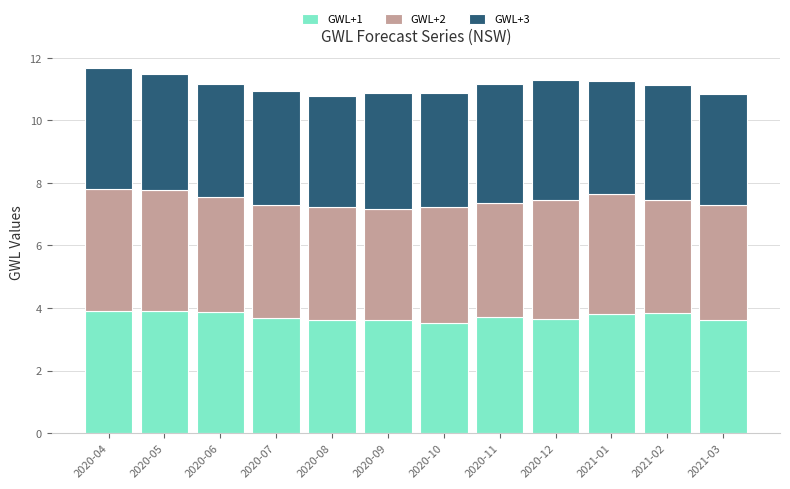

What is the sum of the GWL+1 values at 2020-10 and 2021-02?

7.4